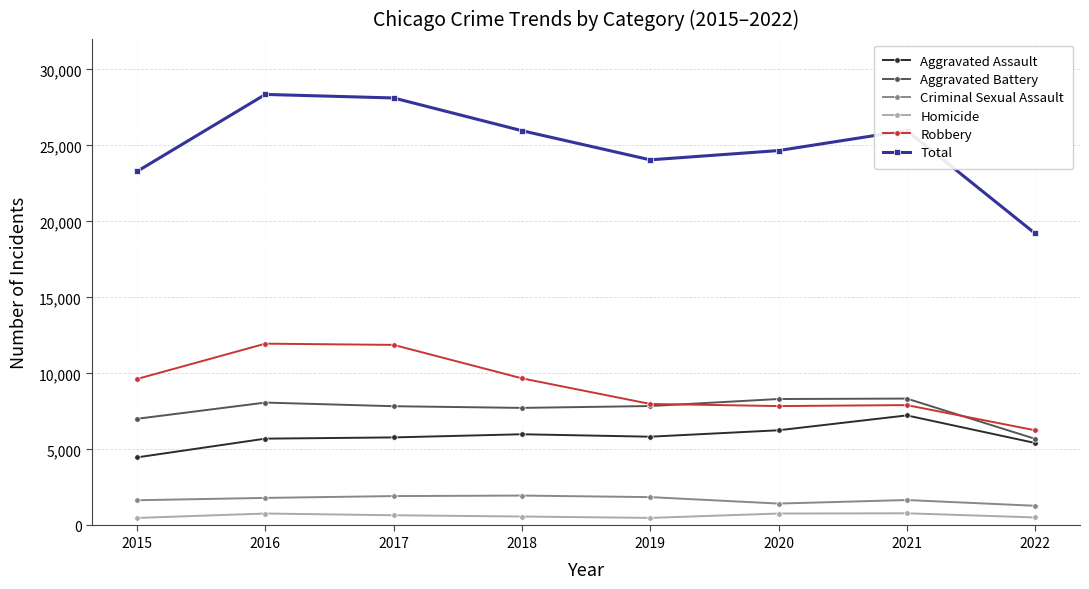

True or false: Homicide and Total cross at least once.

False